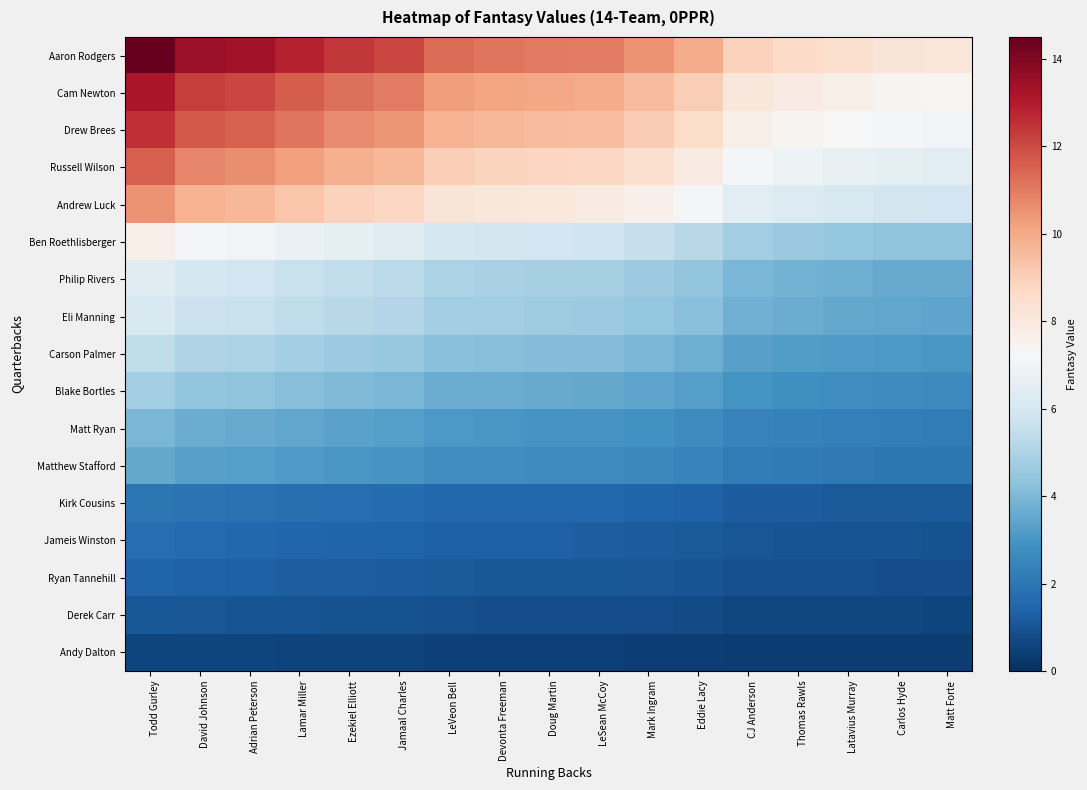

At how many categories does at least one series exceed 8?

17